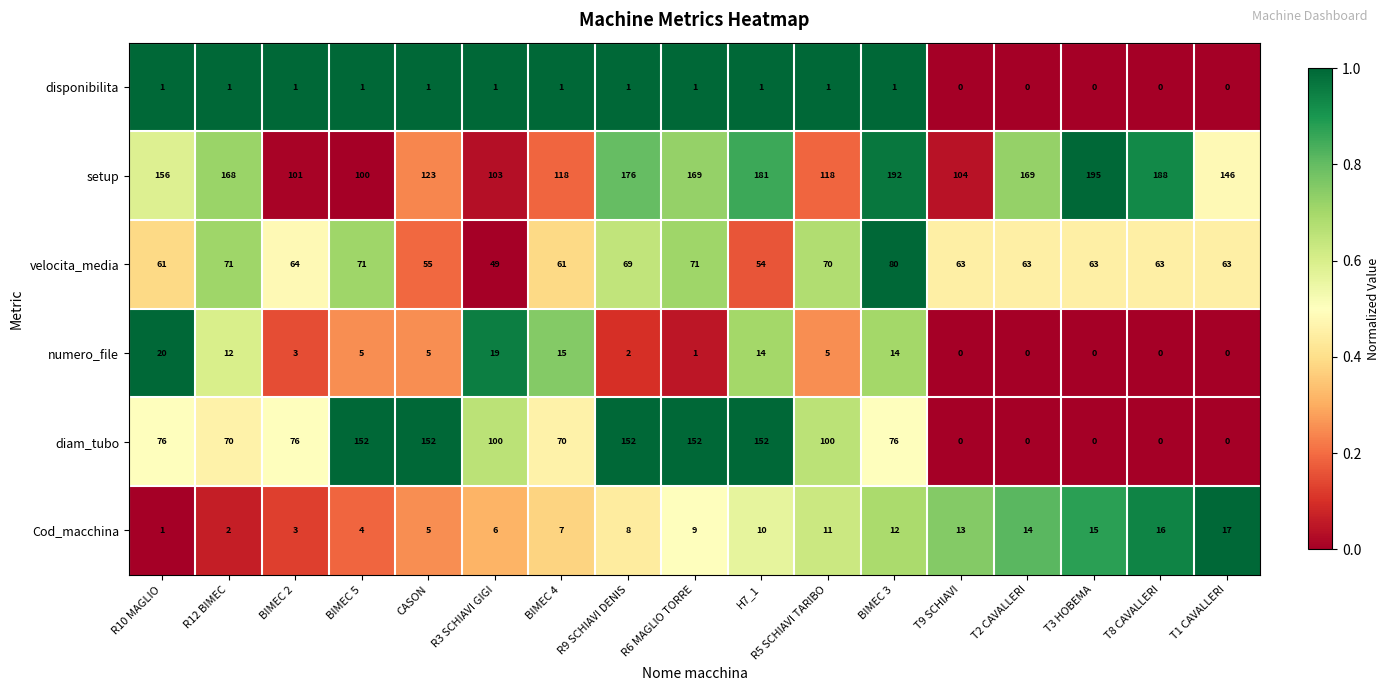

Between R10 MAGLIO and BIMEC 2, which series saw the biggest shift?

setup